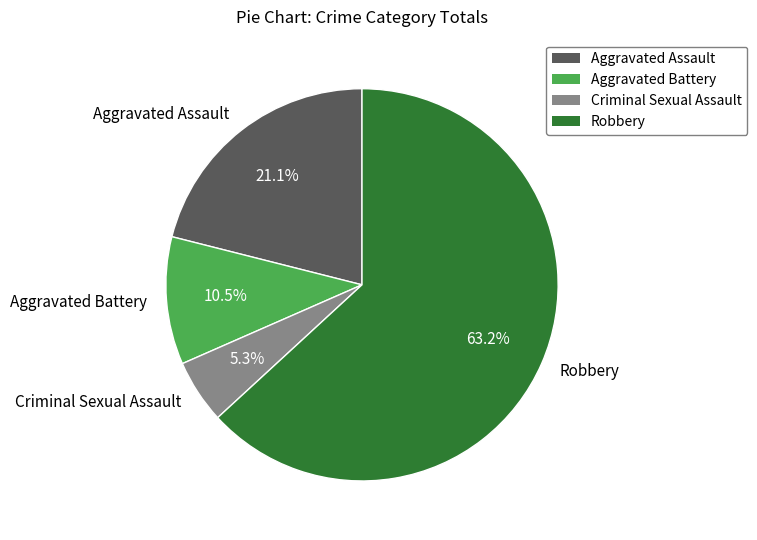

Rank the categories by value from highest to lowest.

Robbery, Aggravated Assault, Aggravated Battery, Criminal Sexual Assault